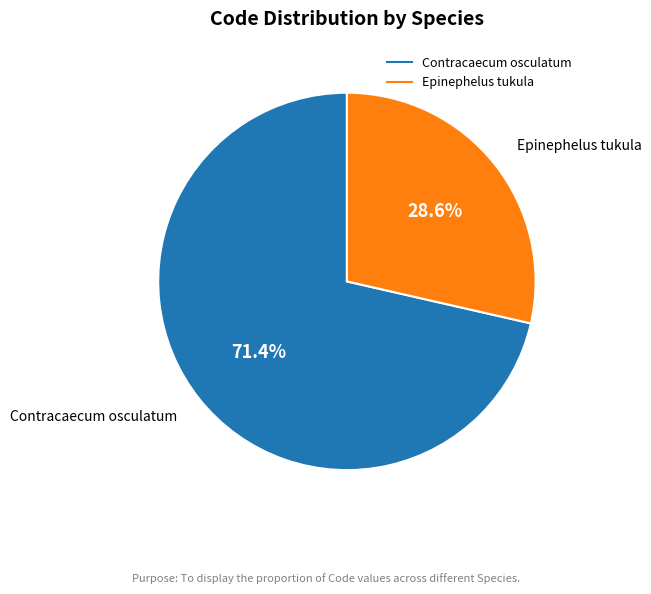

How many slices are in this pie chart?

2